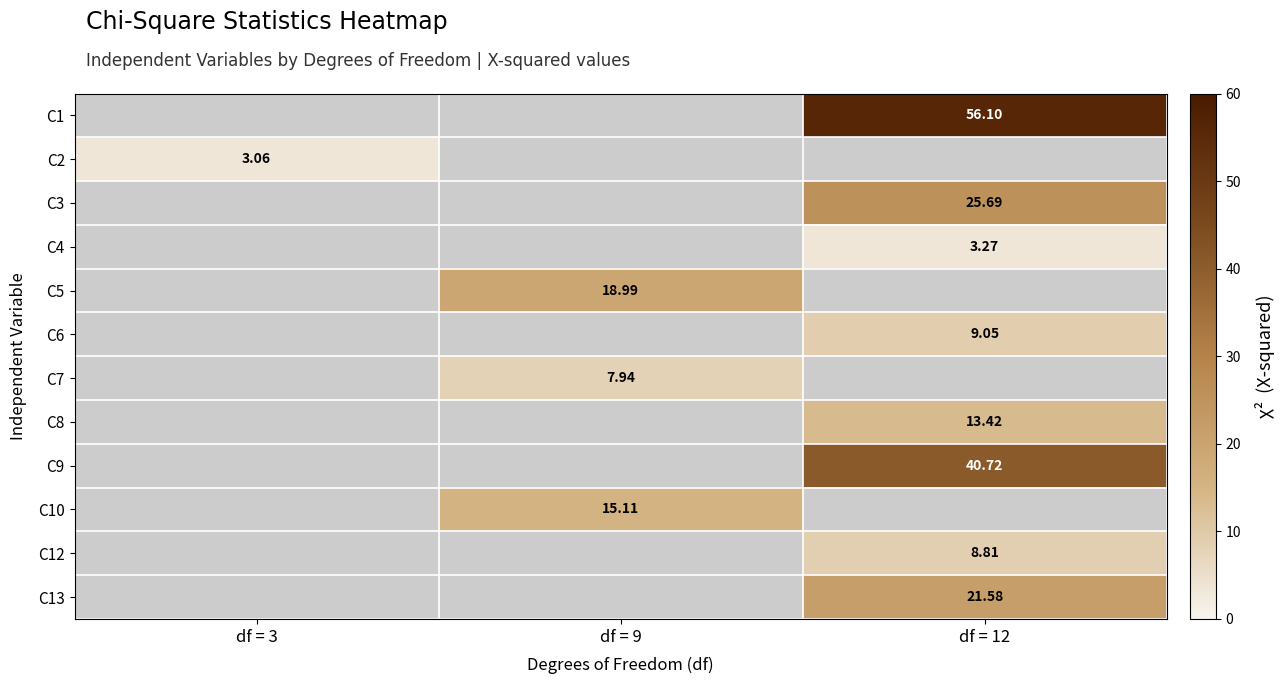

What is the minimum value shown in the chart?

3.1